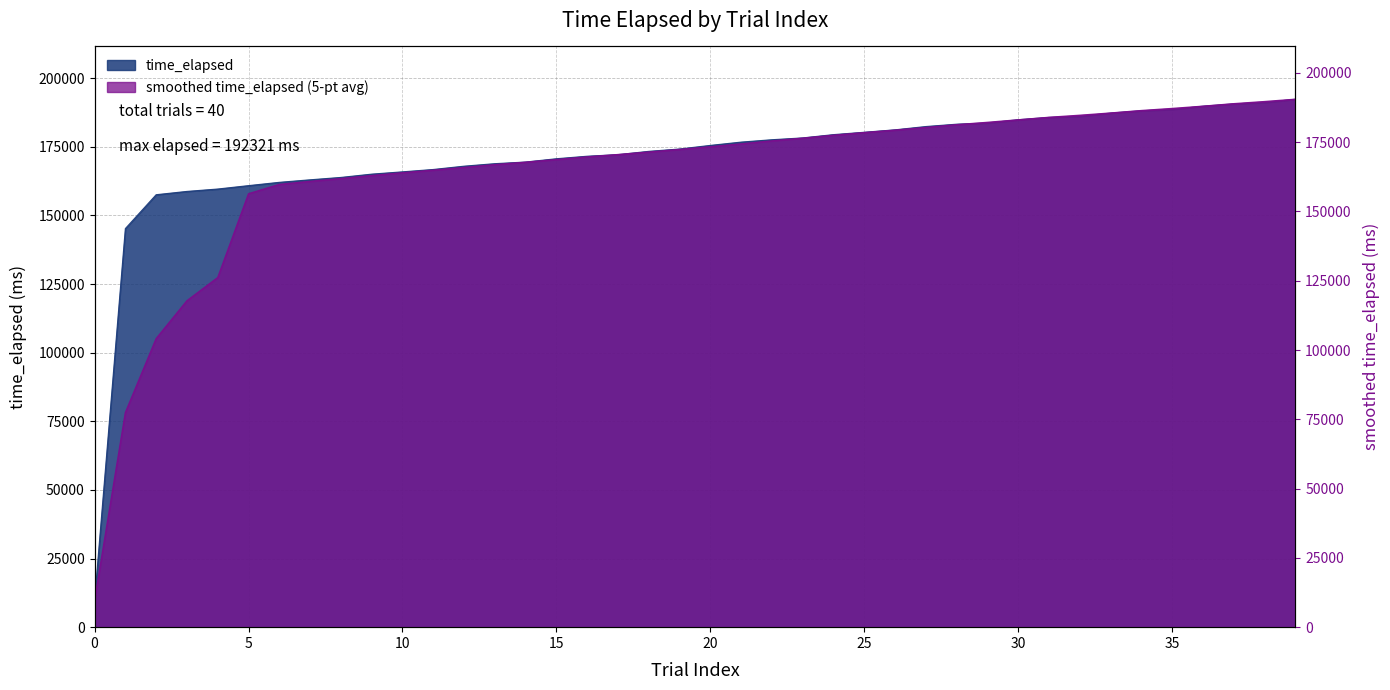

True or false: the data shows 129861 at 33.

False